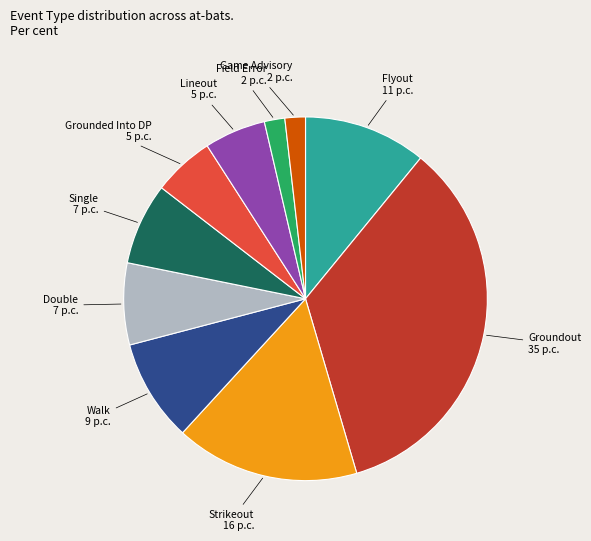

True or false: Single accounts for 7% of the total.

True